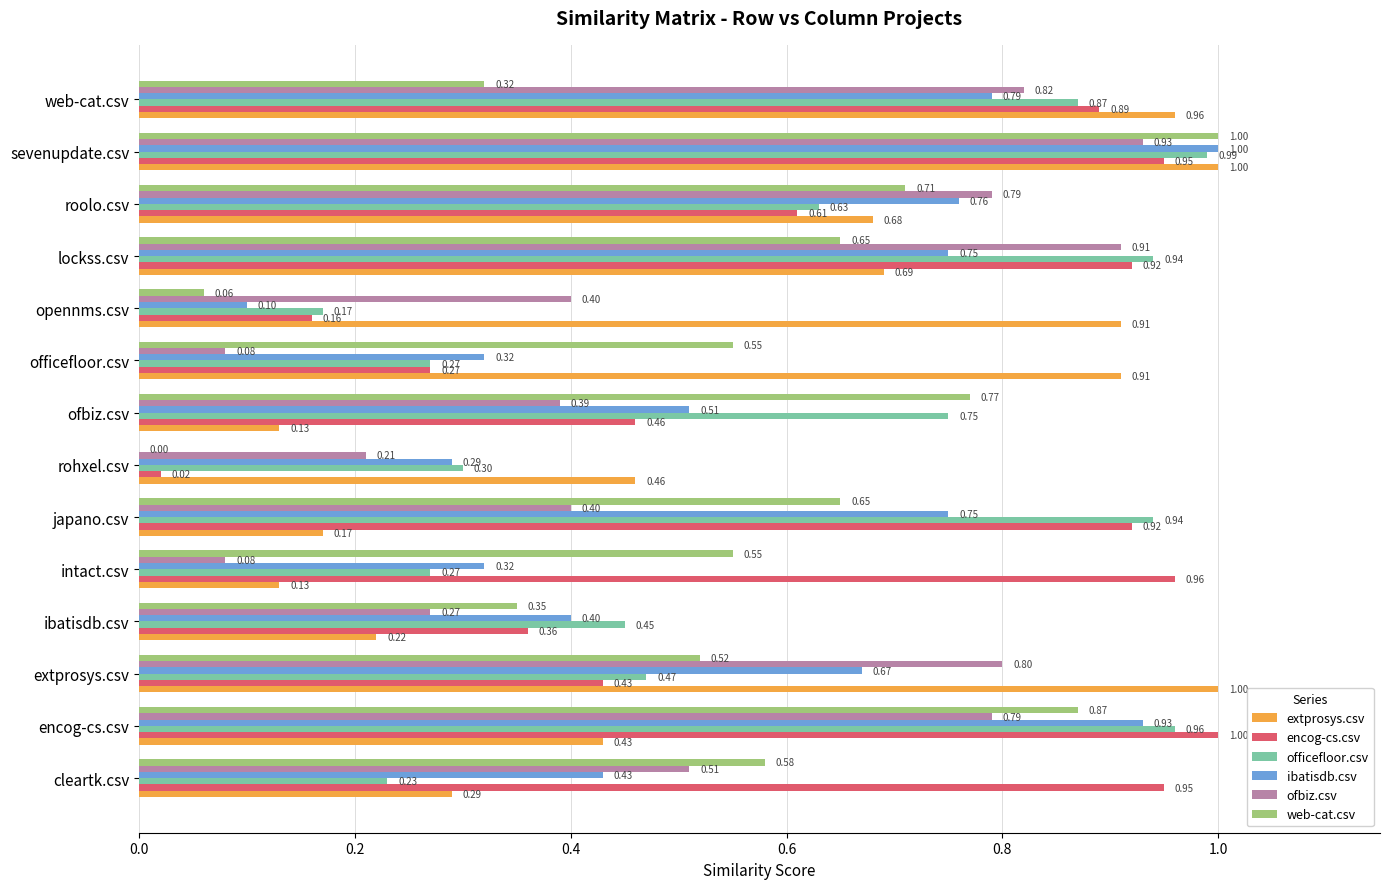

At which label is ibatisdb.csv closest to 0?

opennms.csv